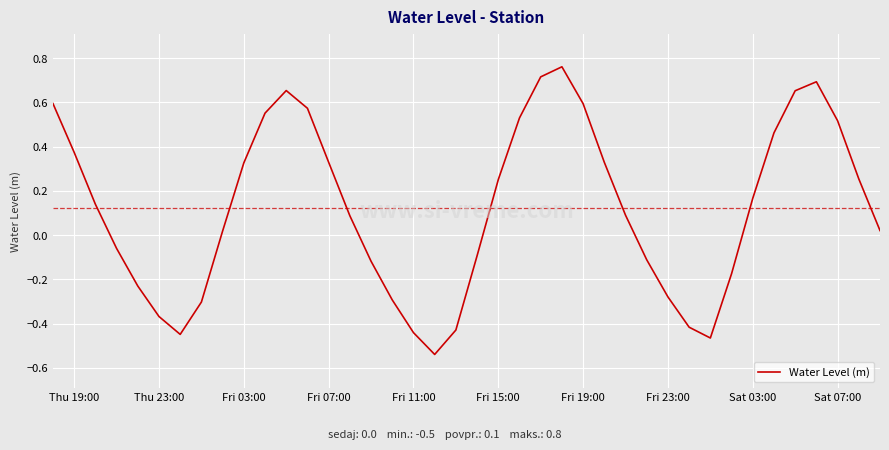

What is the difference between the maximum and minimum values?

1.3